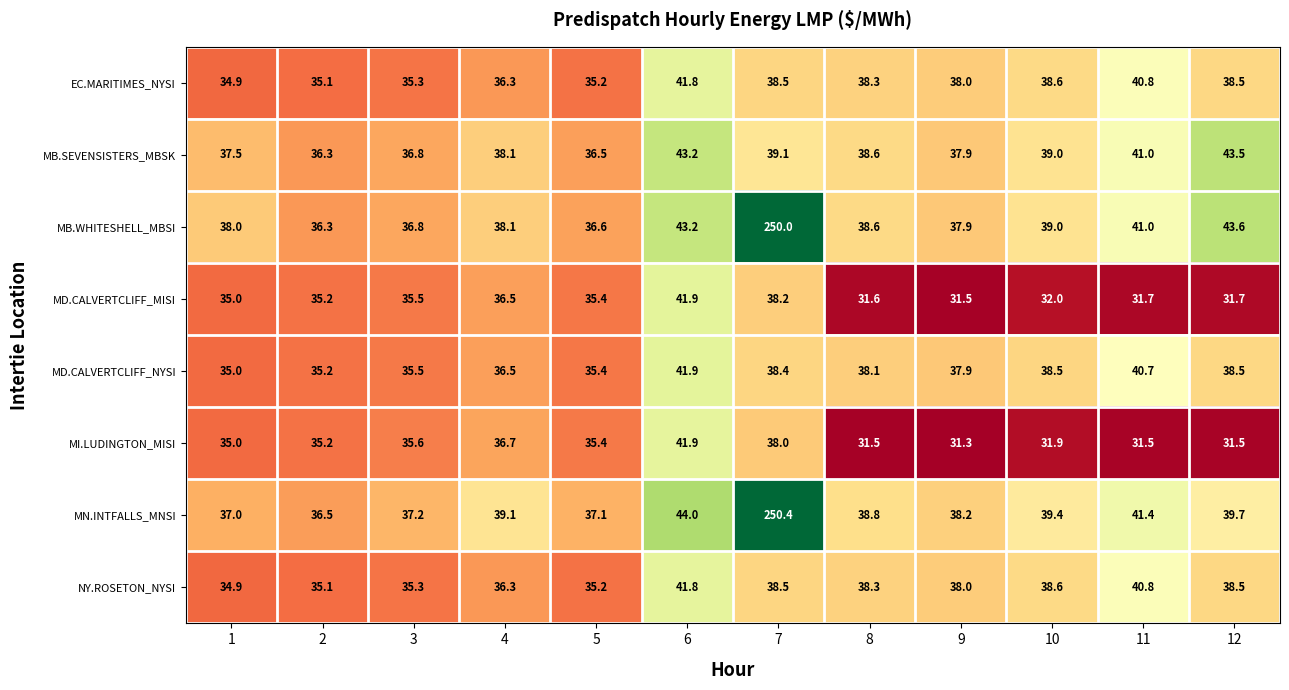

What is the difference between the second highest and second lowest values in the NY.ROSETON_NYSI series?

5.7